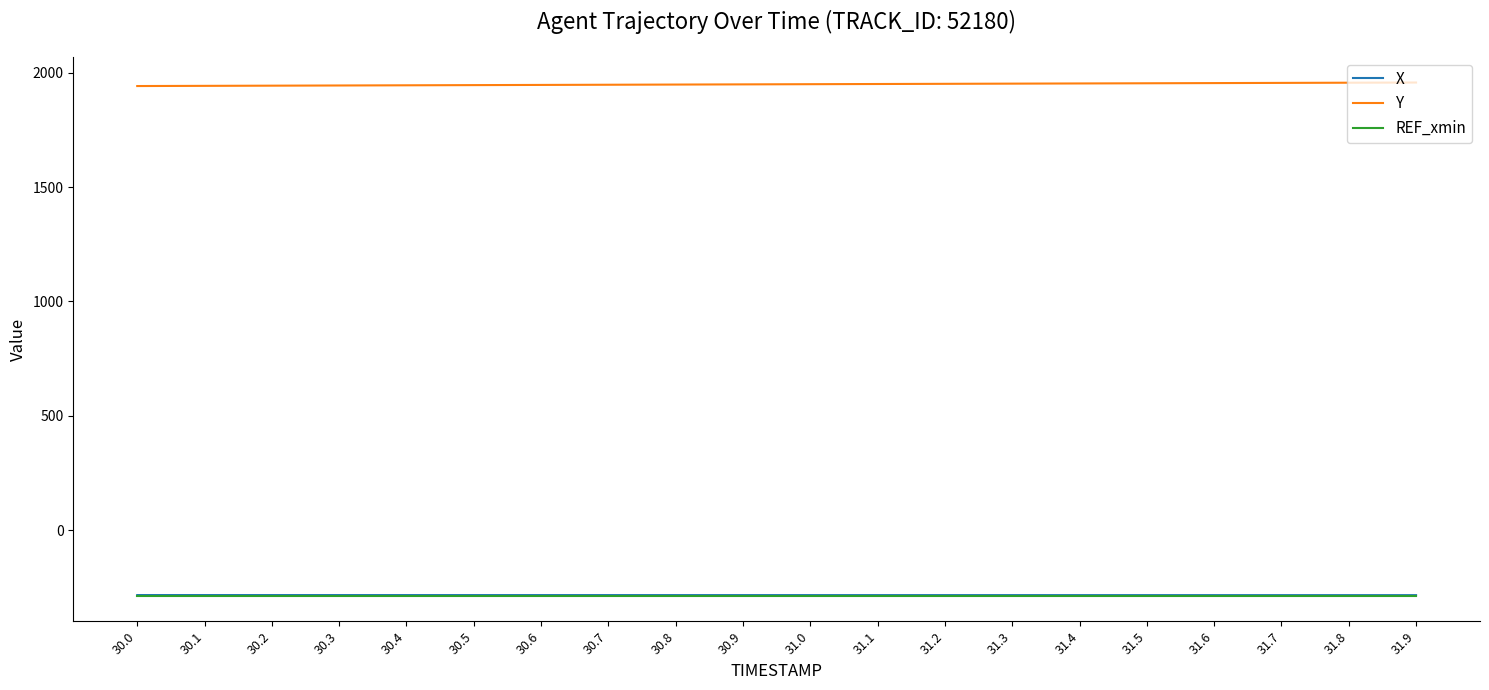

Which series has the largest total across all categories?

Y